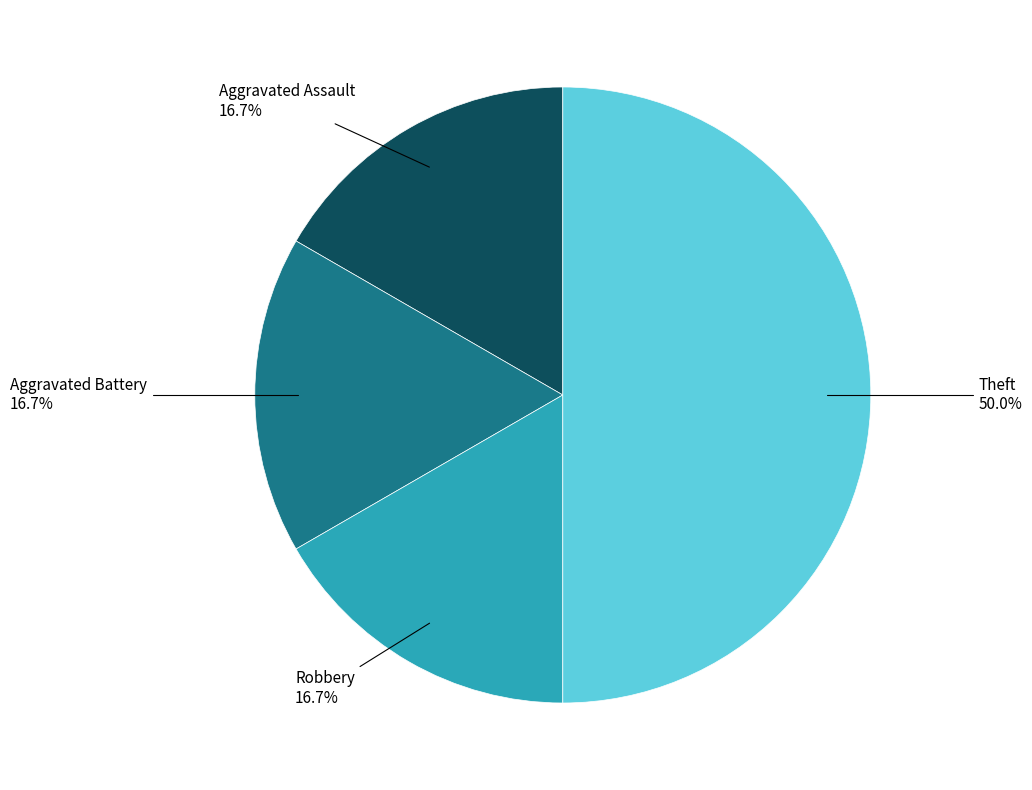

Does Aggravated Battery account for over 50% of the chart?

No